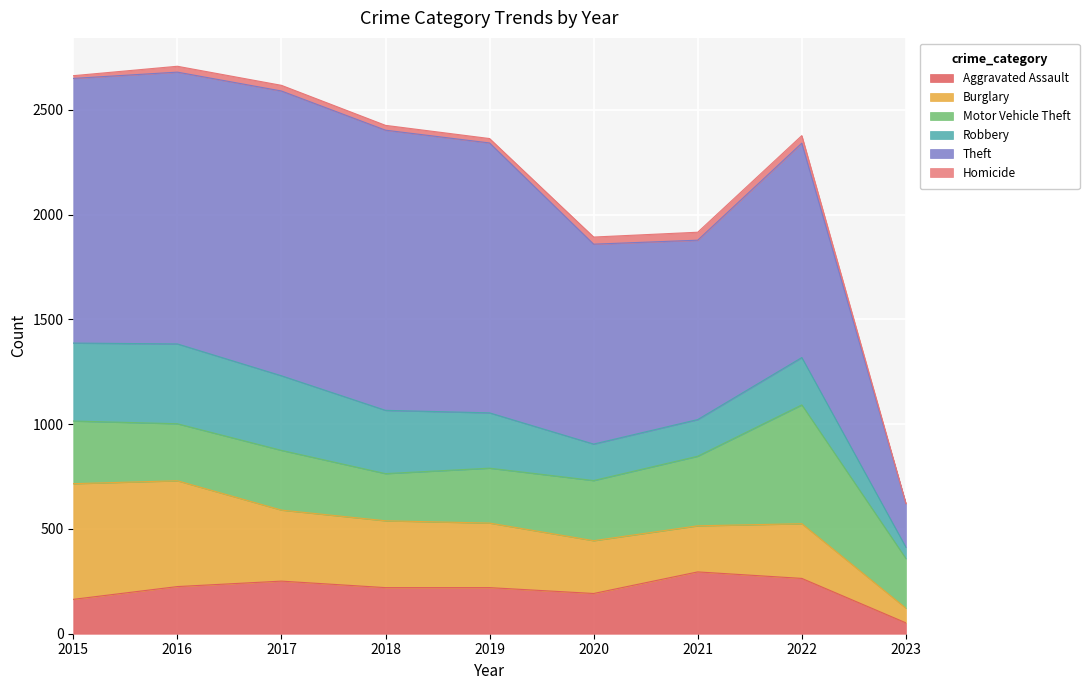

What is the smallest value displayed?

1